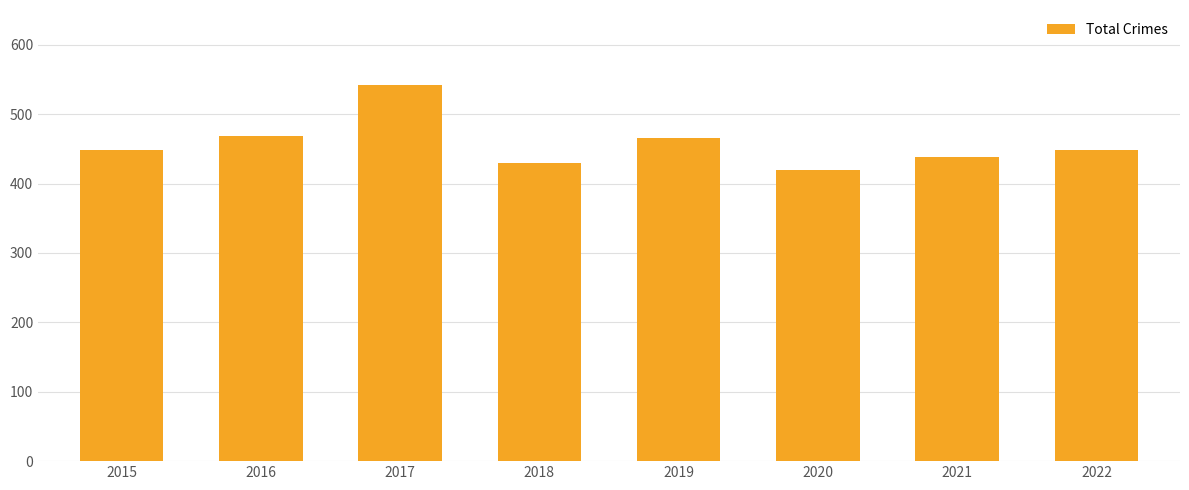

What is the average value?

458